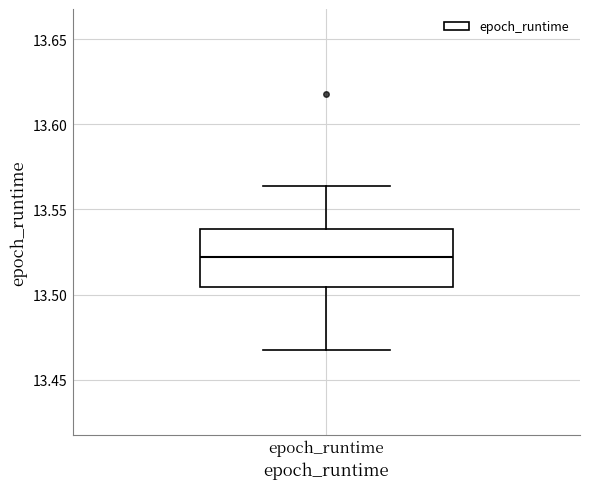

Transcribe this box plot: give where the median line is, the range the box spans, and where the two whiskers end, as read against the y-axis. The values are not printed on the chart, so give them approximately, as read against the axis.

median 13.520, box 13.505 to 13.540, whiskers 13.470 to 13.565